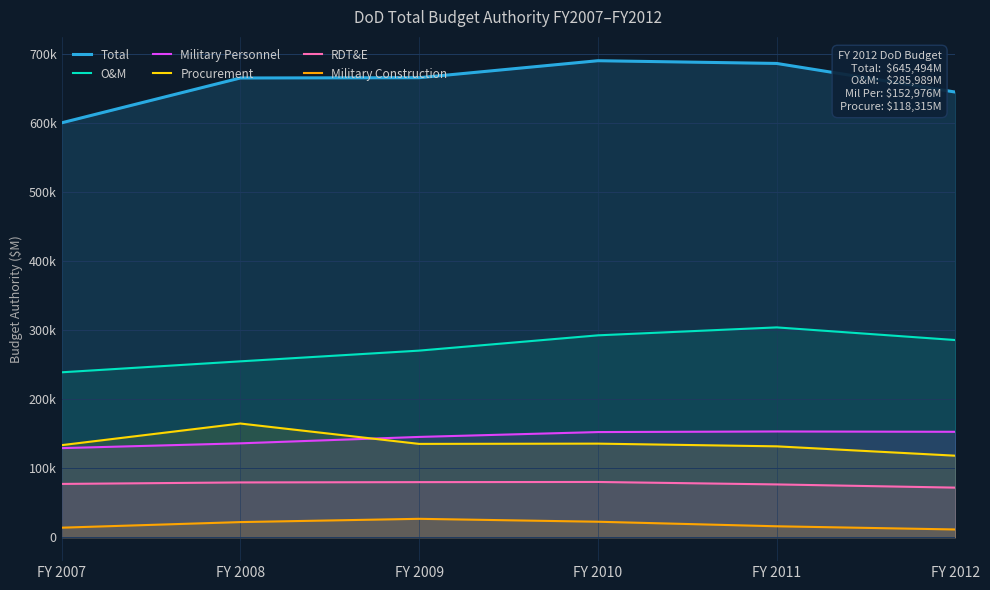

The RDT&E series shows 80005 at FY 2009. True or false?

True